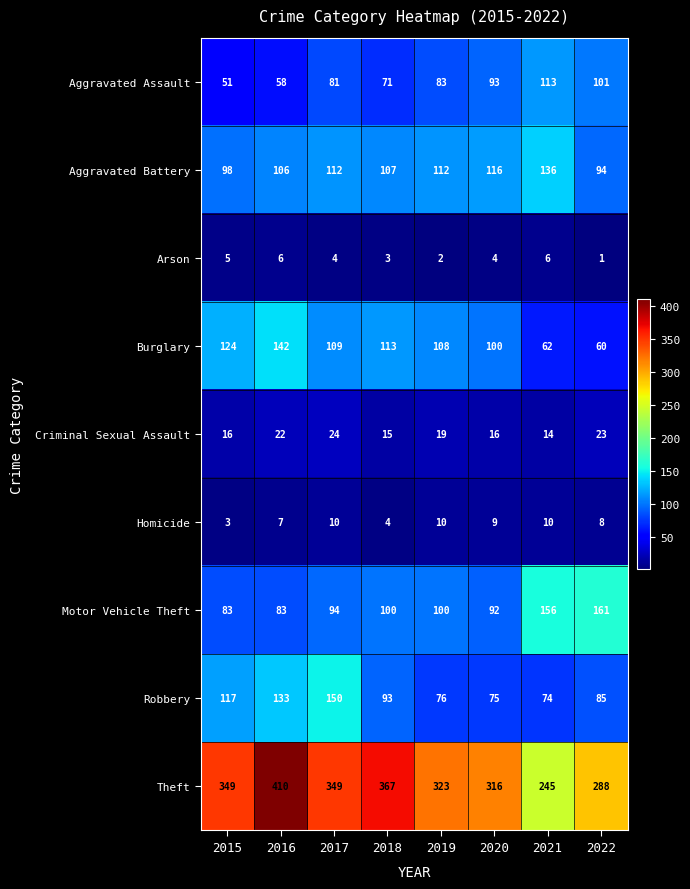

At which label is Homicide closest to 6?

2016